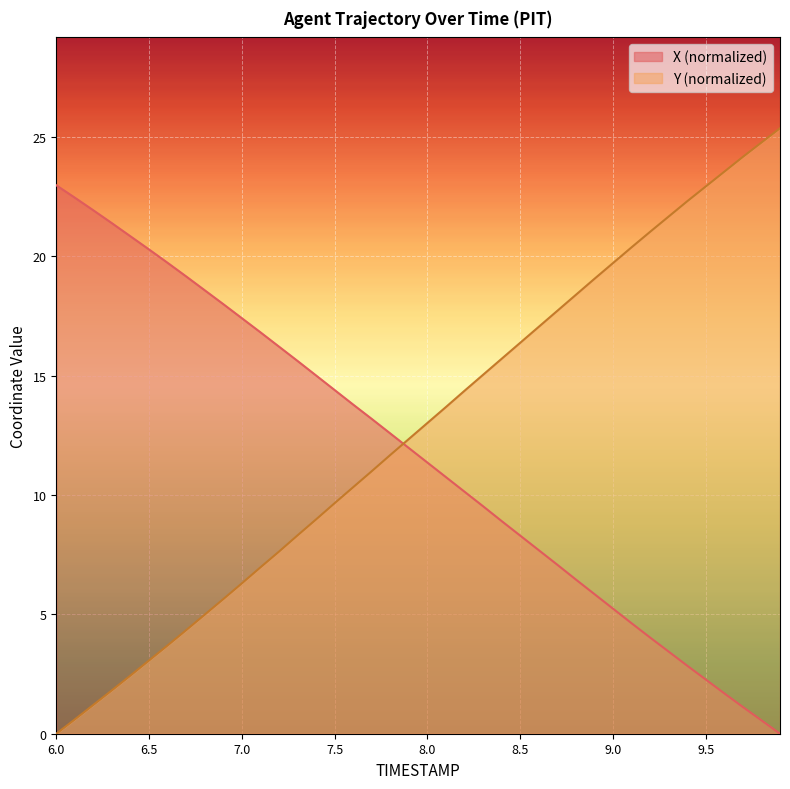

At which category is the sum across all series the highest?

9.9